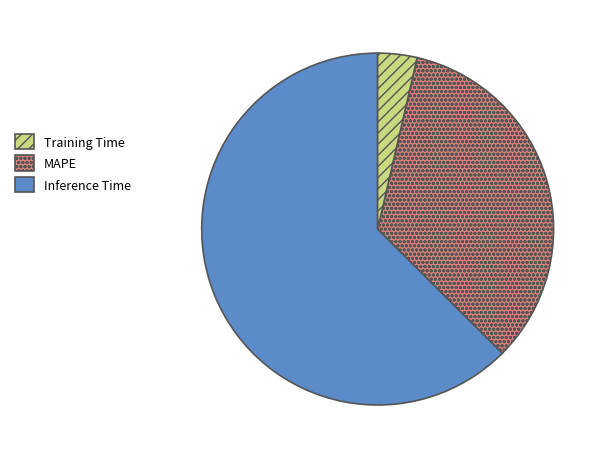

Is there any slice that represents more than half of the pie?

Yes